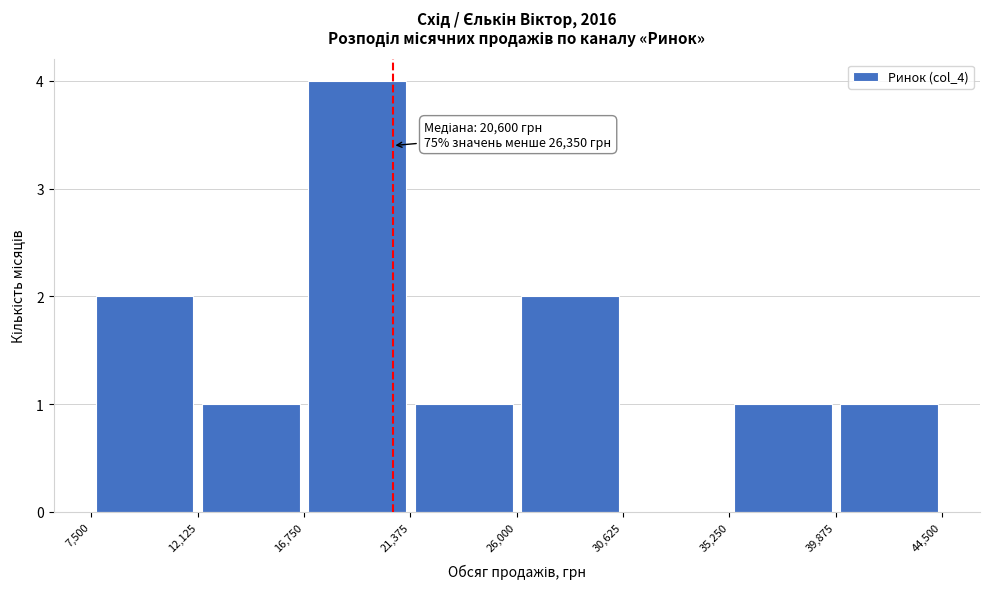

Which range on the x-axis has the tallest bar?

16,750 to 21,375